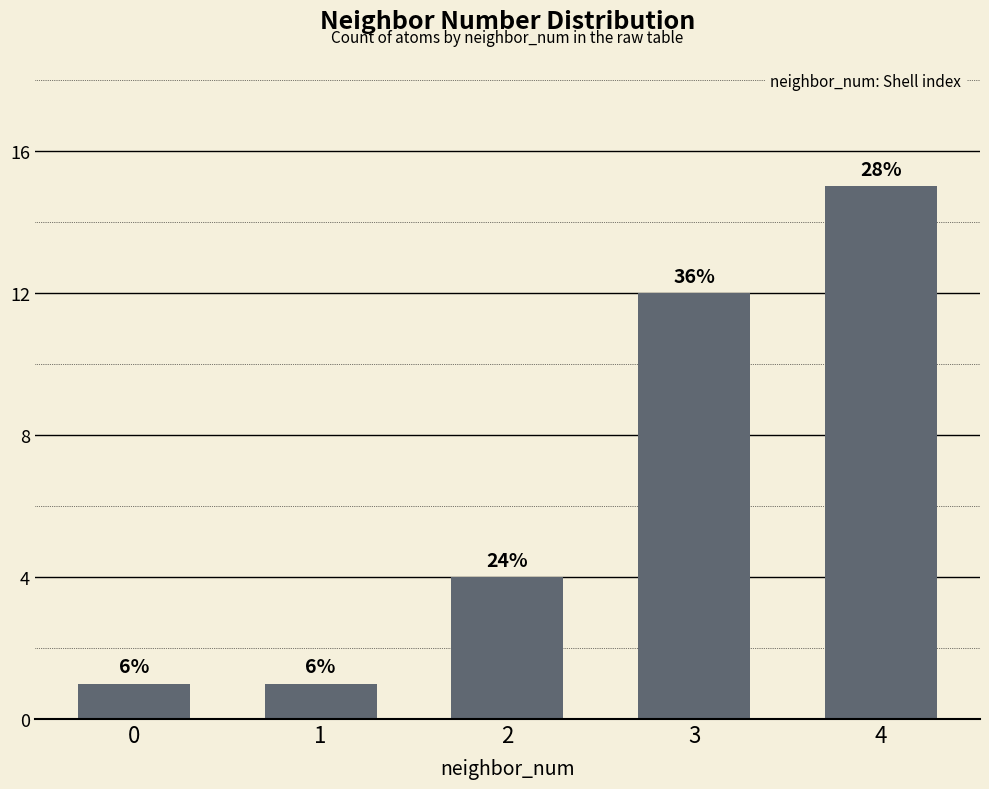

What is the change in value from 3 to 4?

+3